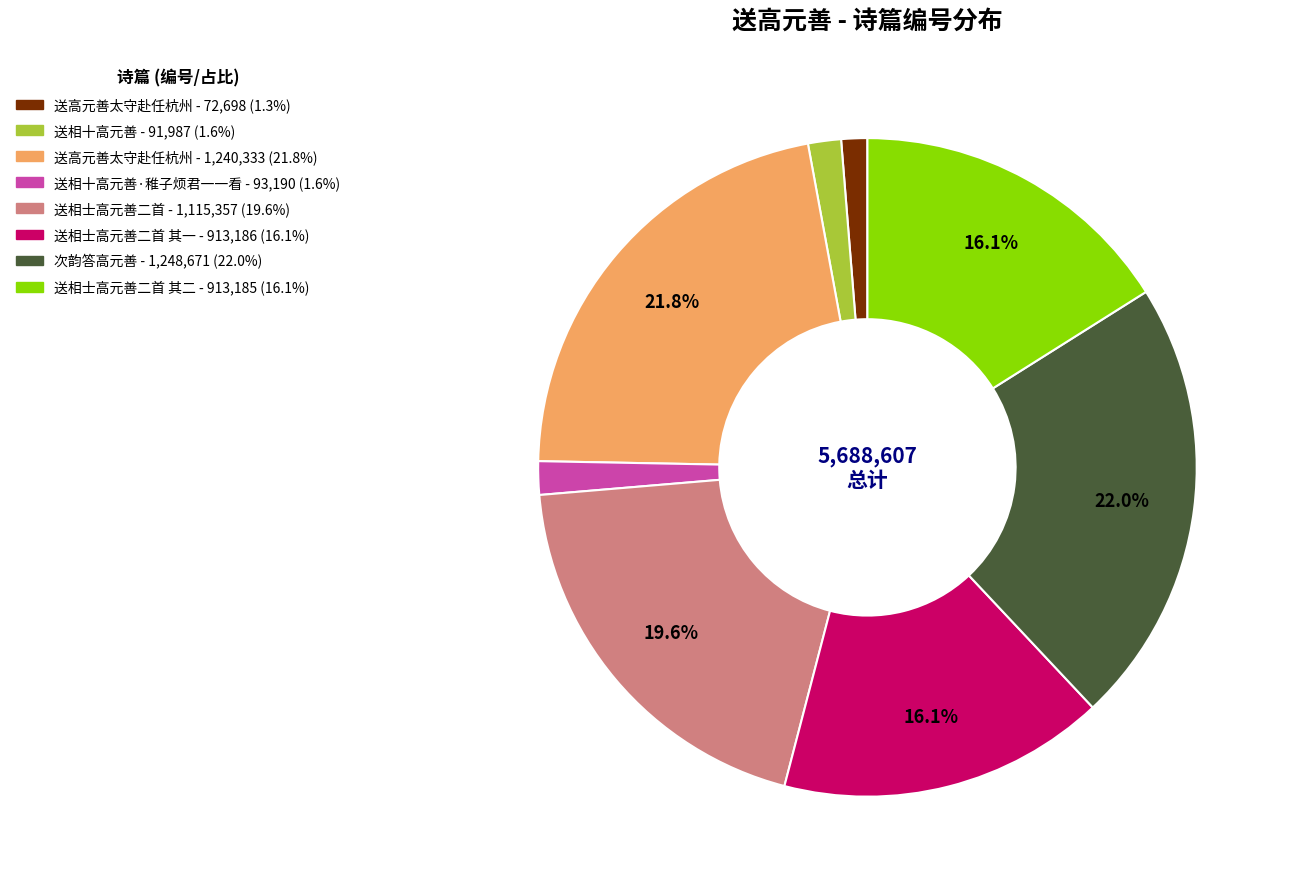

Count the number of slices in the pie.

8